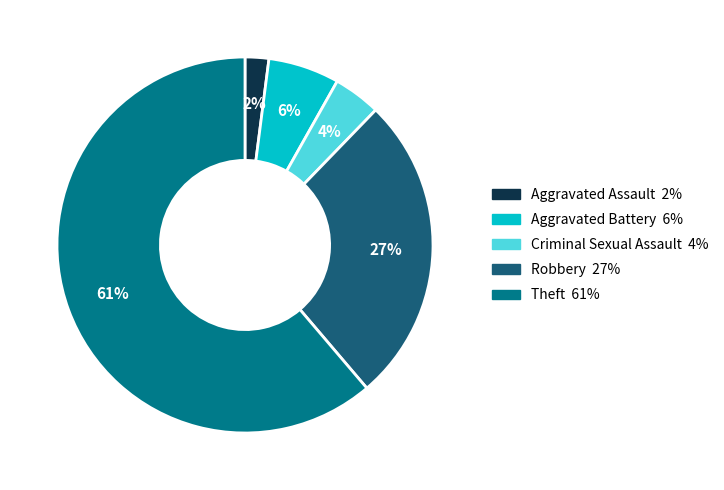

Rank the categories by value from lowest to highest.

Aggravated Assault, Criminal Sexual Assault, Aggravated Battery, Robbery, Theft